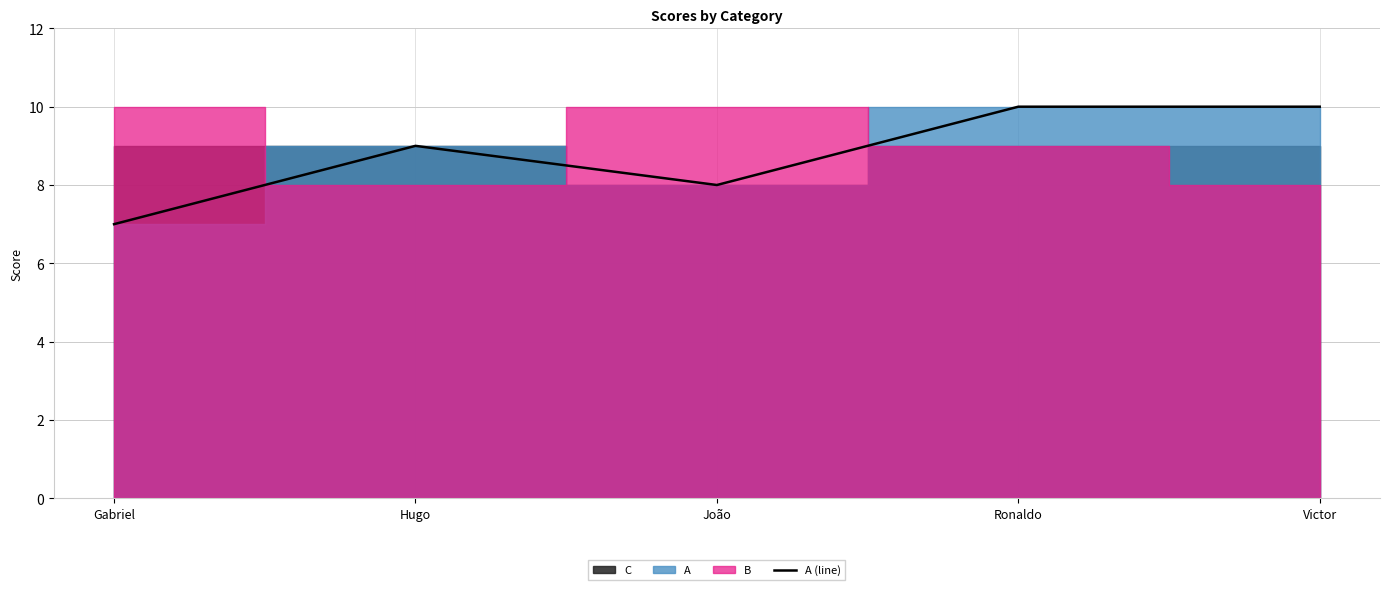

What is the highest value of the A (line) series?

10